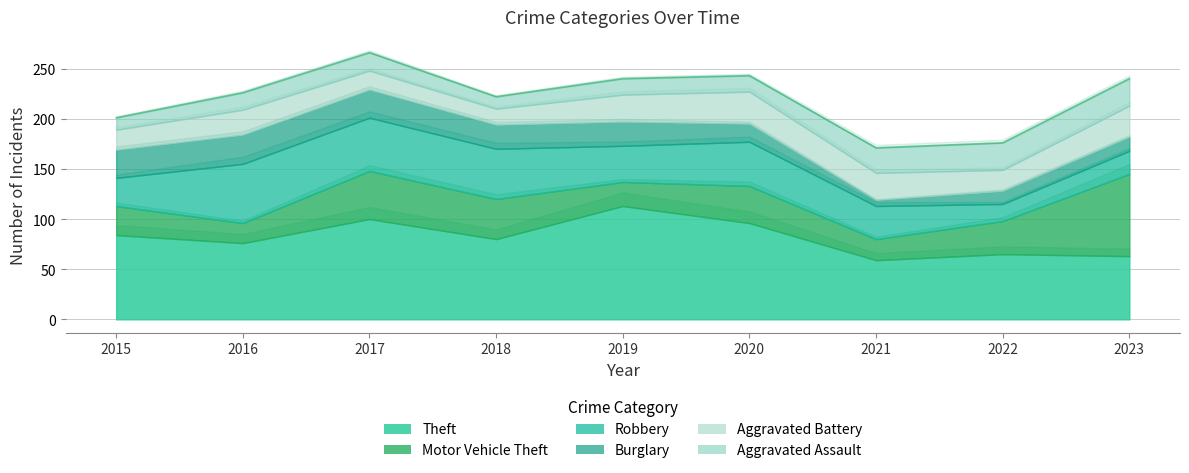

True or false: Theft and Aggravated Battery cross at least once.

False